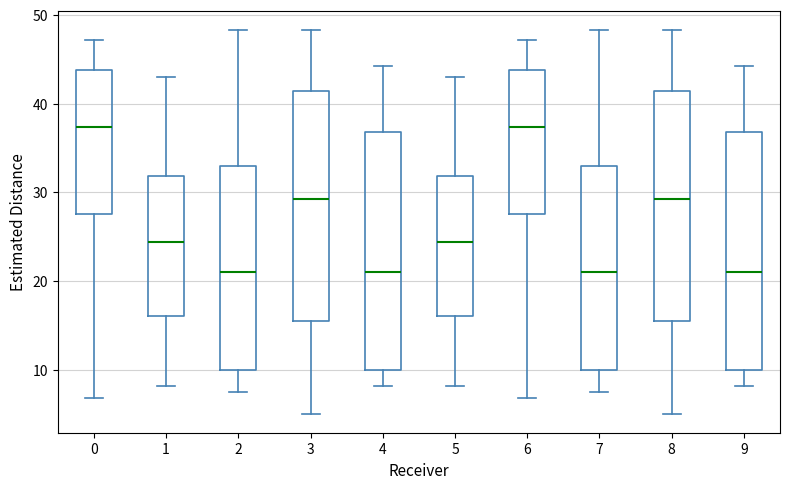

Reading left to right, read every box against the y-axis: the position of its median line, the range the box covers, and the ends of its whiskers. The values are not printed on the chart, so give them approximately, as read against the axis.

0: median 37, box 28 to 44, whiskers 7 to 47
1: median 24, box 16 to 32, whiskers 8 to 43
2: median 21, box 10 to 33, whiskers 7 to 48
3: median 29, box 16 to 41, whiskers 5 to 48
4: median 21, box 10 to 37, whiskers 8 to 44
5: median 24, box 16 to 32, whiskers 8 to 43
6: median 37, box 28 to 44, whiskers 7 to 47
7: median 21, box 10 to 33, whiskers 7 to 48
8: median 29, box 16 to 41, whiskers 5 to 48
9: median 21, box 10 to 37, whiskers 8 to 44